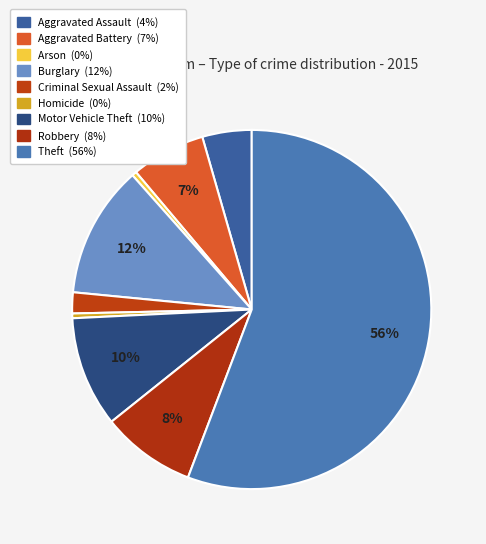

Is there any slice that represents more than half of the pie?

Yes